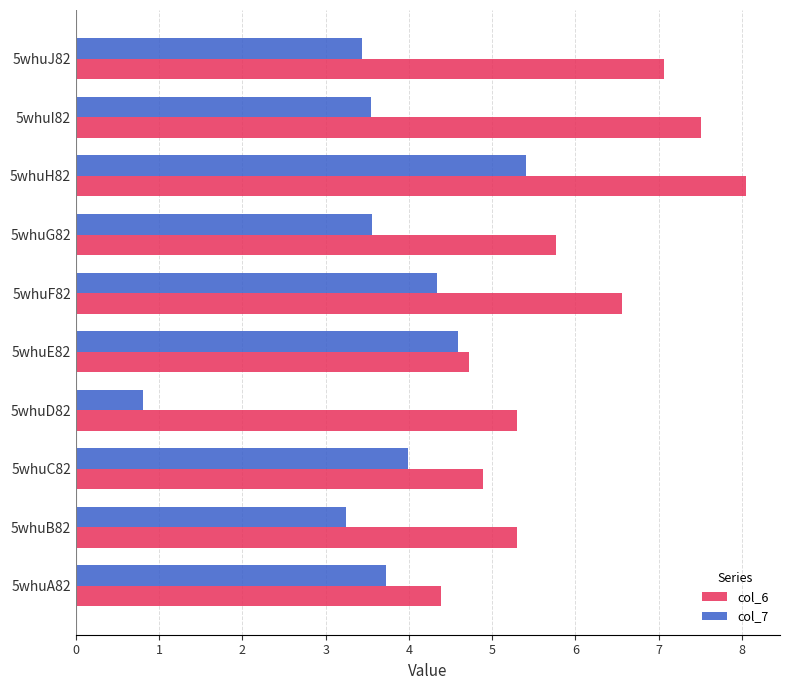

Which series has the largest total across all categories?

col_6